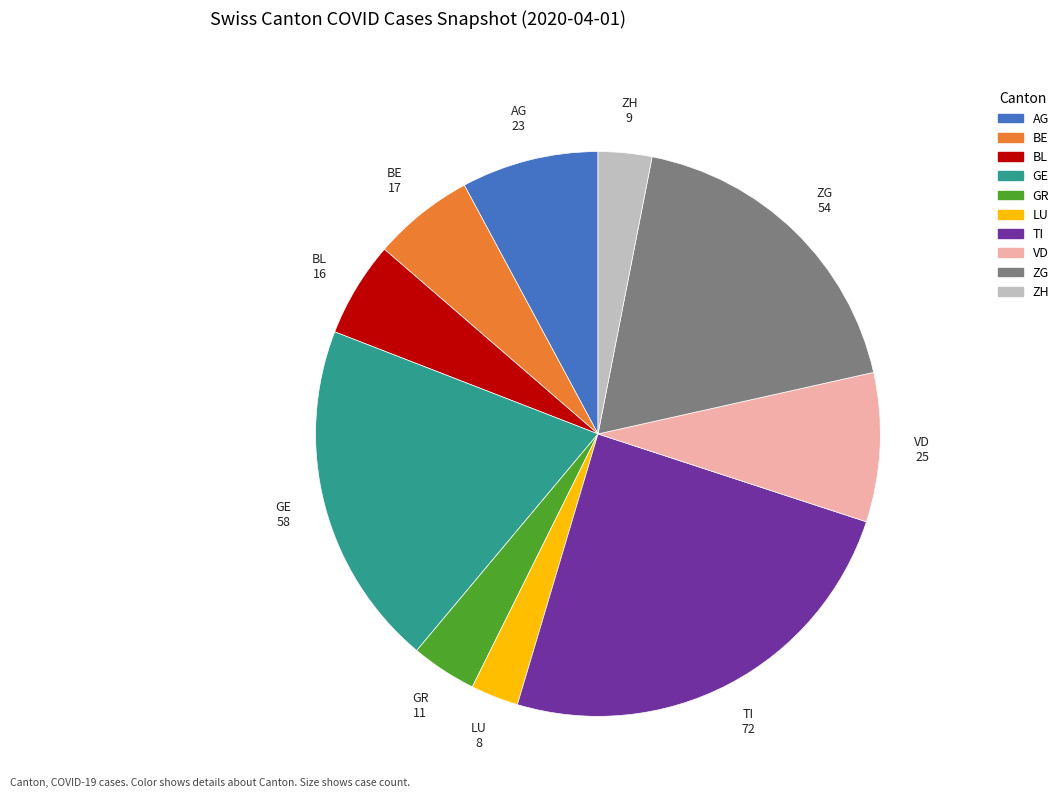

True or false: AG accounts for 8% of the total.

True